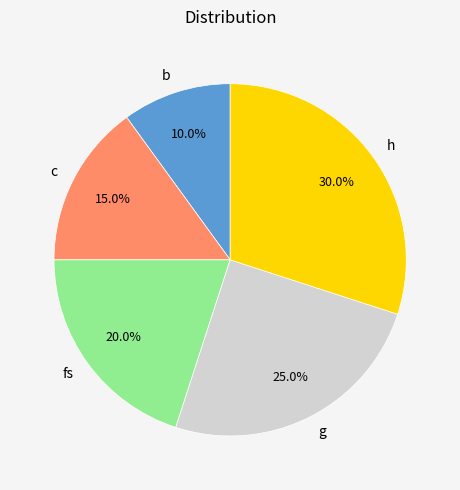

Combined, do h and b account for over 50%?

No